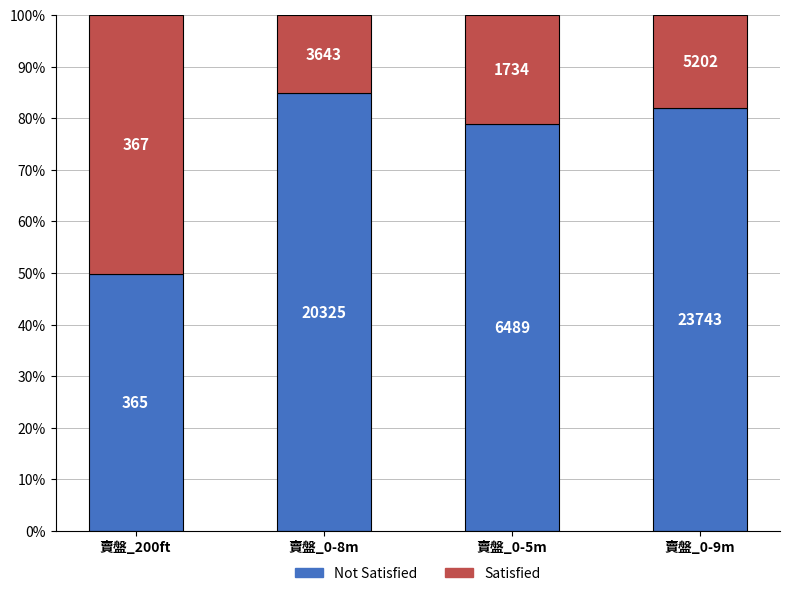

Are the bars grouped side by side (vs. stacked)?

No